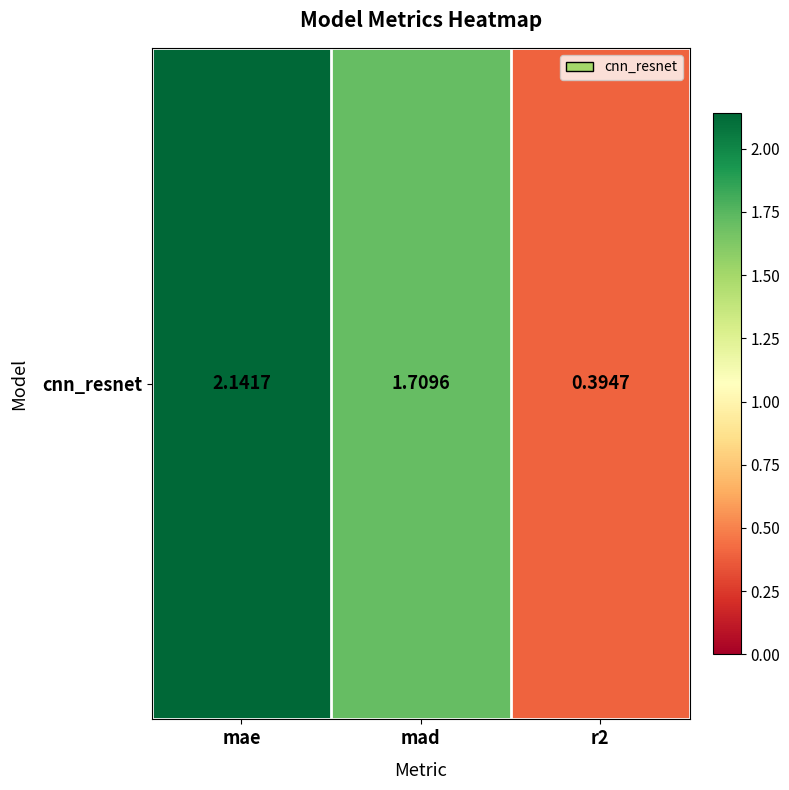

Count the number of categories in the chart.

3